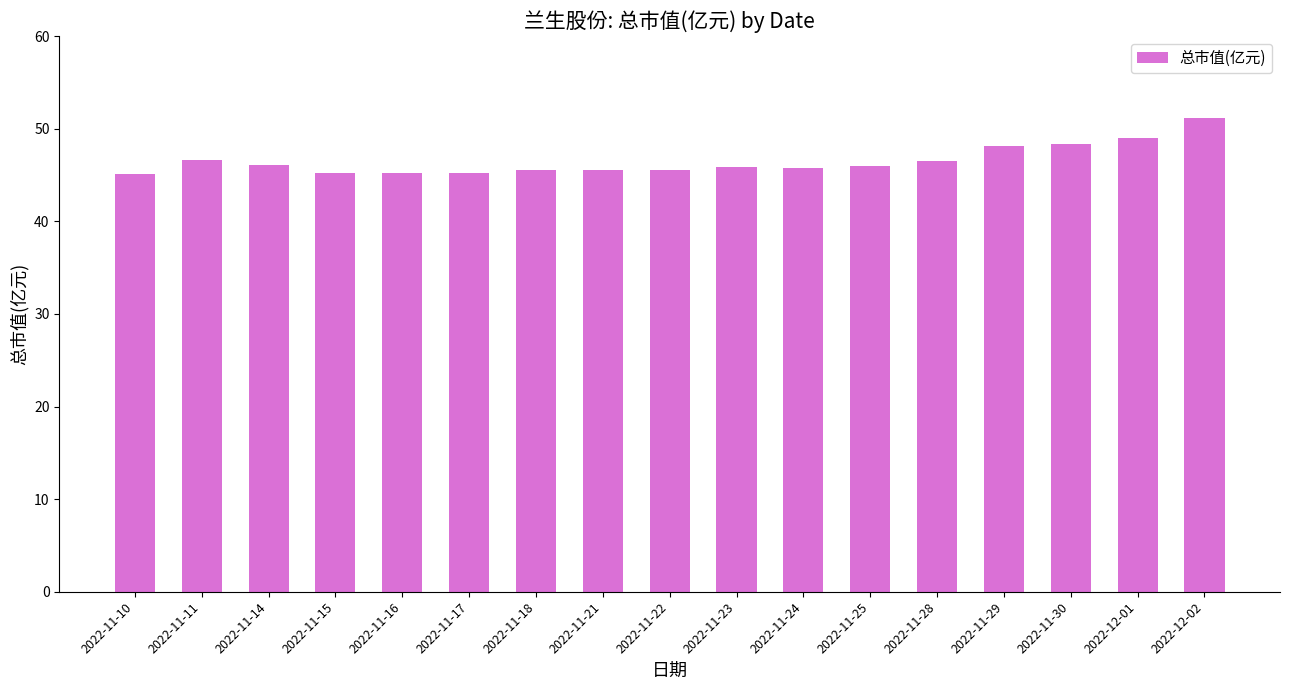

What is the difference between the second highest and second lowest values?

3.7